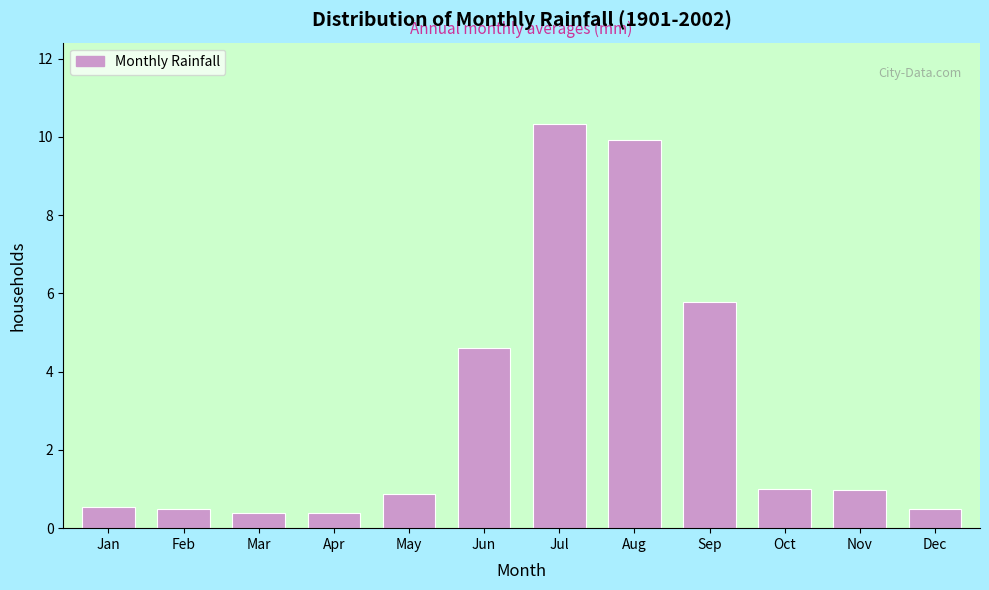

Reading left to right, what are all the values shown in this chart?

Jan=0.6	Feb=0.5	Mar=0.4	Apr=0.4	May=0.9	Jun=4.6	Jul=10.3	Aug=9.9	Sep=5.8	Oct=1.0	Nov=1.0	Dec=0.5